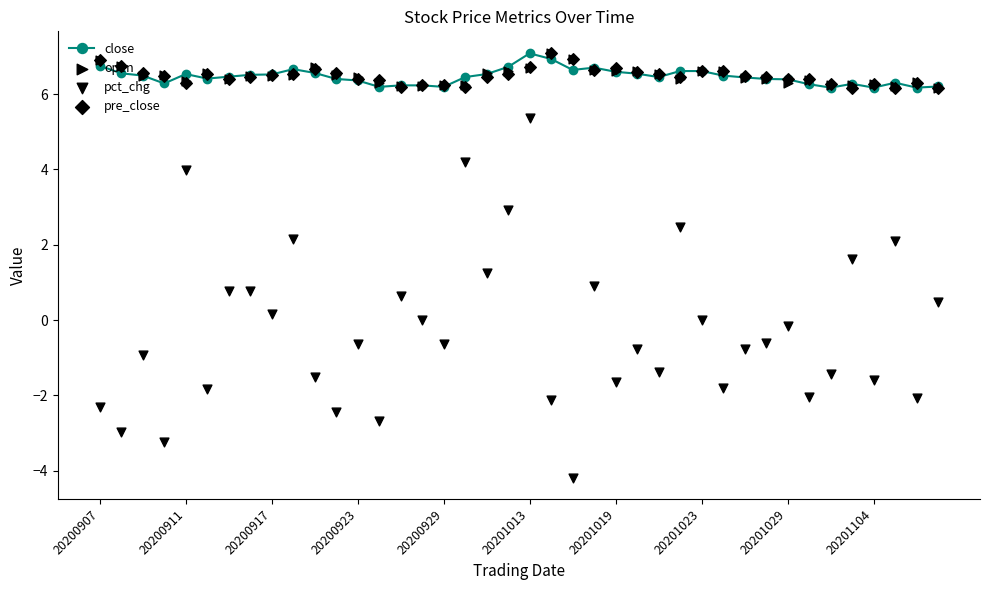

Is it true that close equals 6.4 at 20201029?

True